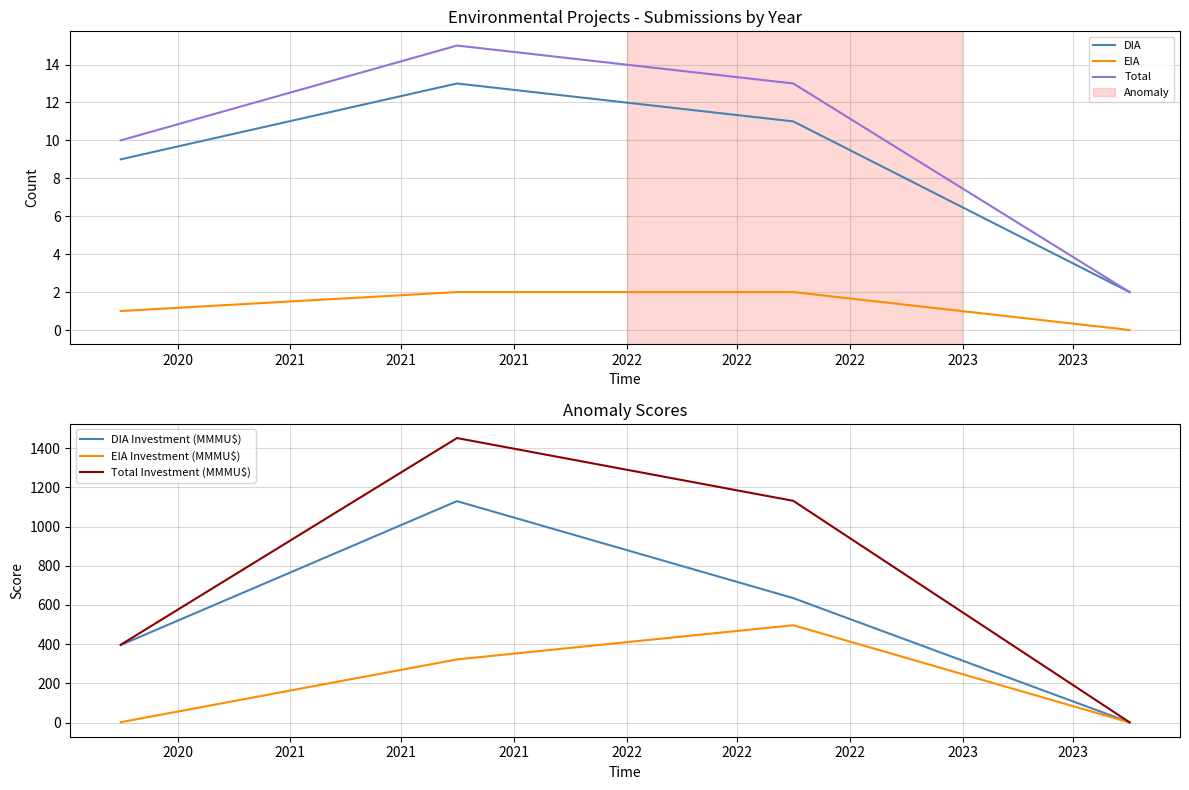

How many data points in DIA are above 11?

1